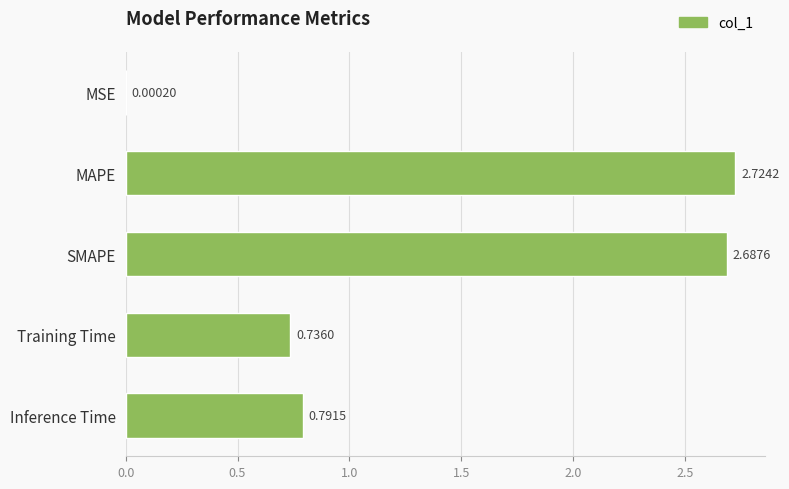

At which category does the chart reach its peak across all series?

MAPE